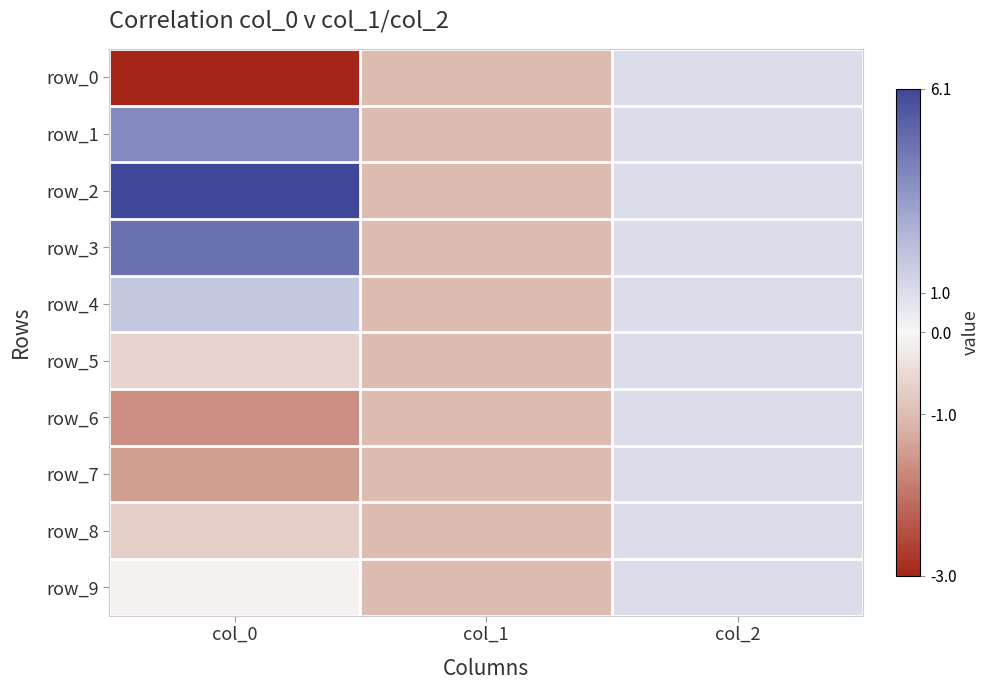

Which has a higher value, col_0 or col_1?

col_1